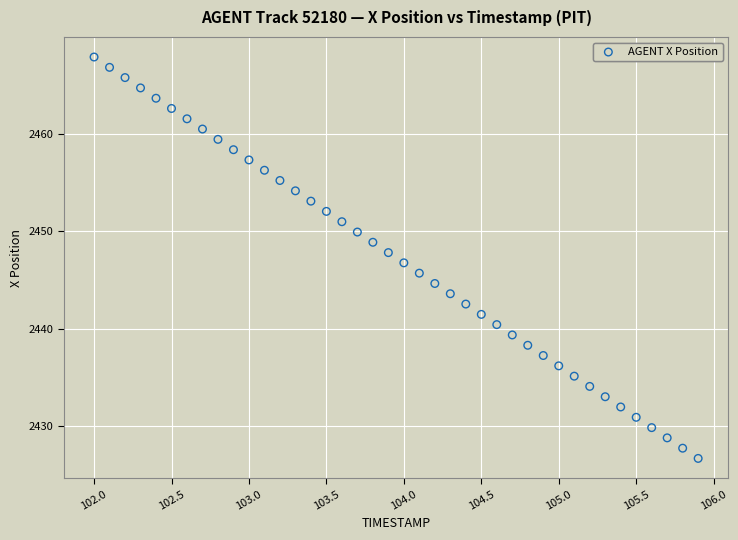

What is the range of Y values (max minus min)?

41.2